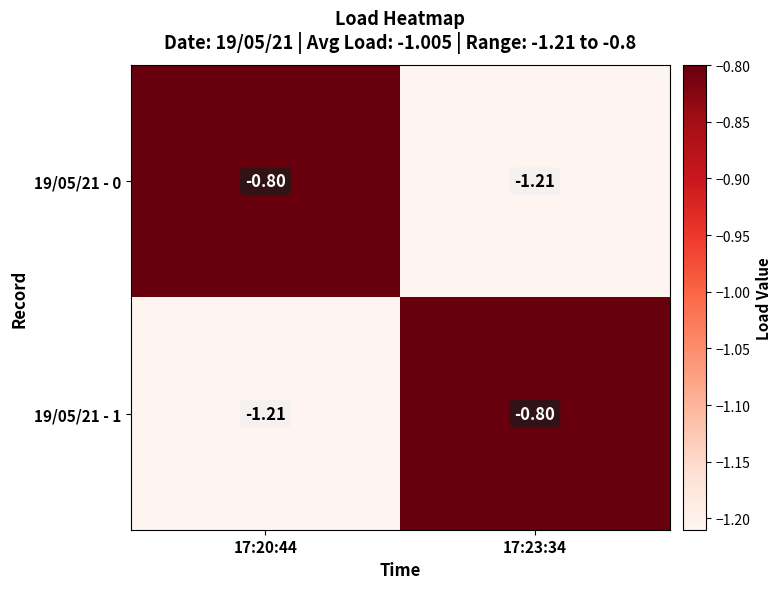

Is the value of 19/05/21 - 1 at 17:23:34 greater than the value of 19/05/21 - 0 at 17:23:34?

Yes